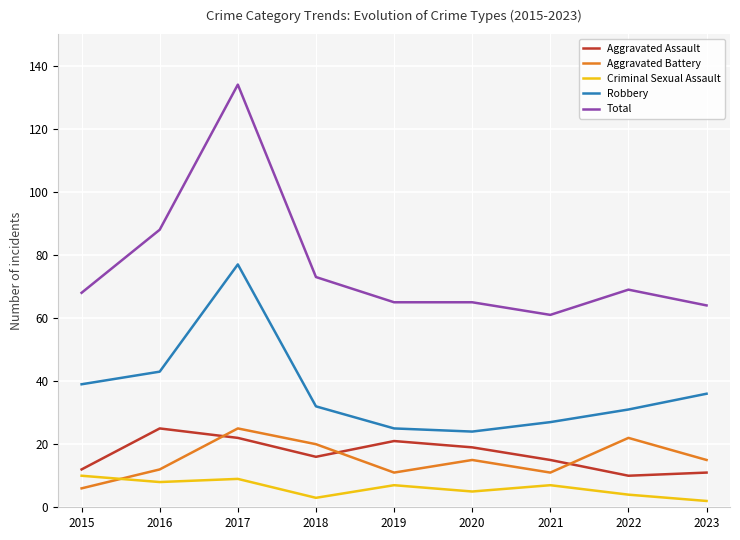

At 2019, list the series in order from largest to smallest.

Total, Robbery, Aggravated Assault, Aggravated Battery, Criminal Sexual Assault